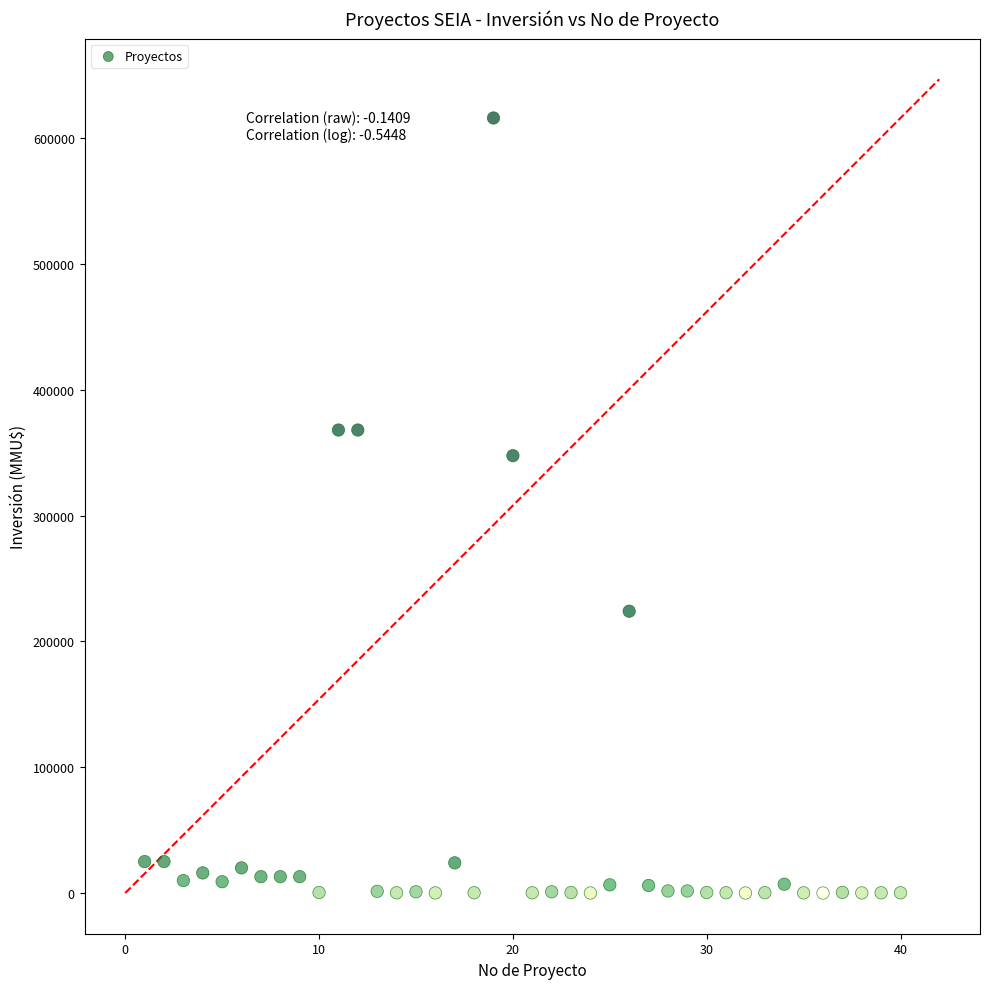

What Y value in the scatter plot is closest to 308000?

347600